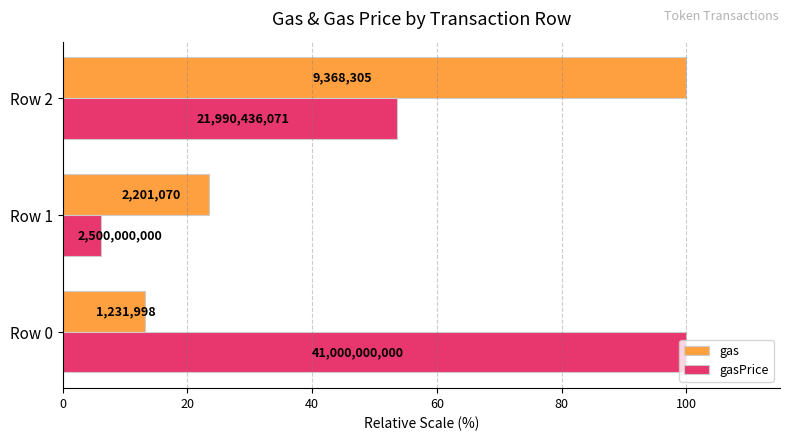

List the series in order of their peak value, highest first.

gas, gasPrice